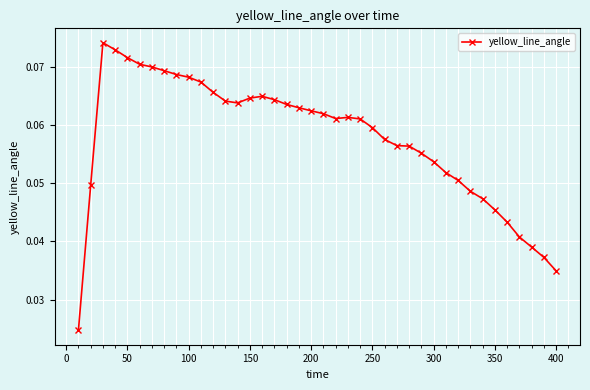

True or false: there are more than 1 points higher than both neighbors.

True